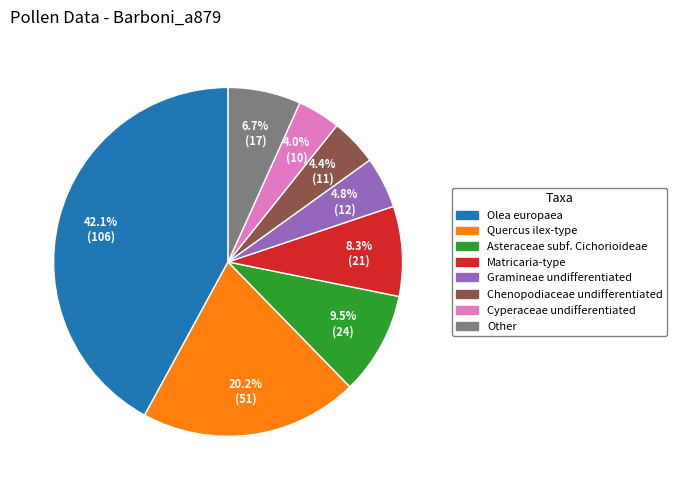

How much of the chart is everything except Chenopodiaceae undifferentiated?

95.6%